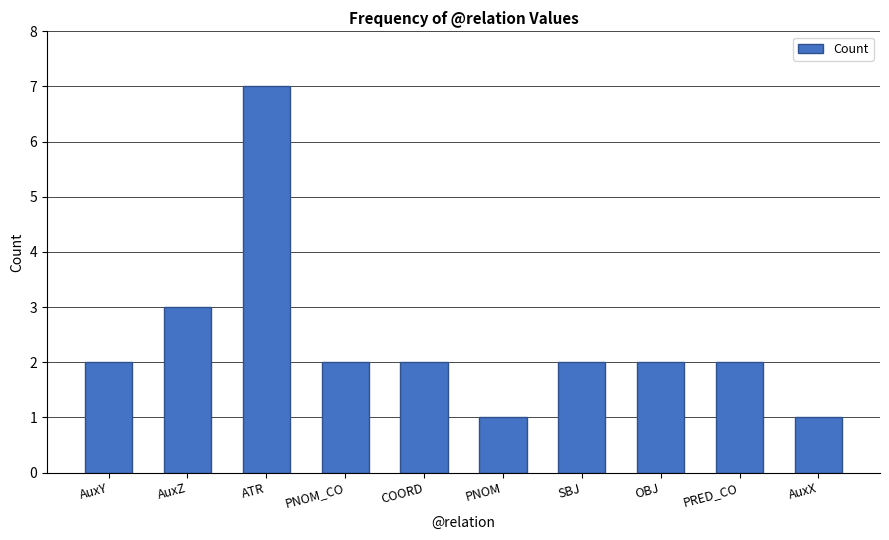

What is the sum of all values?

24